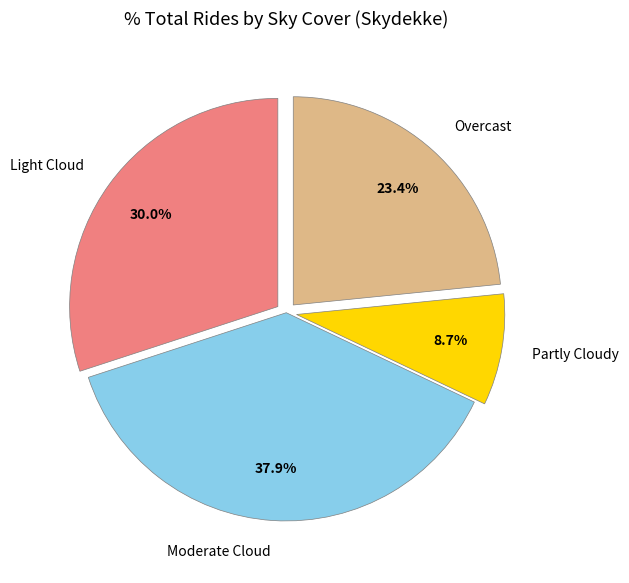

Is the sum of Moderate Cloud and Light Cloud greater than half?

Yes